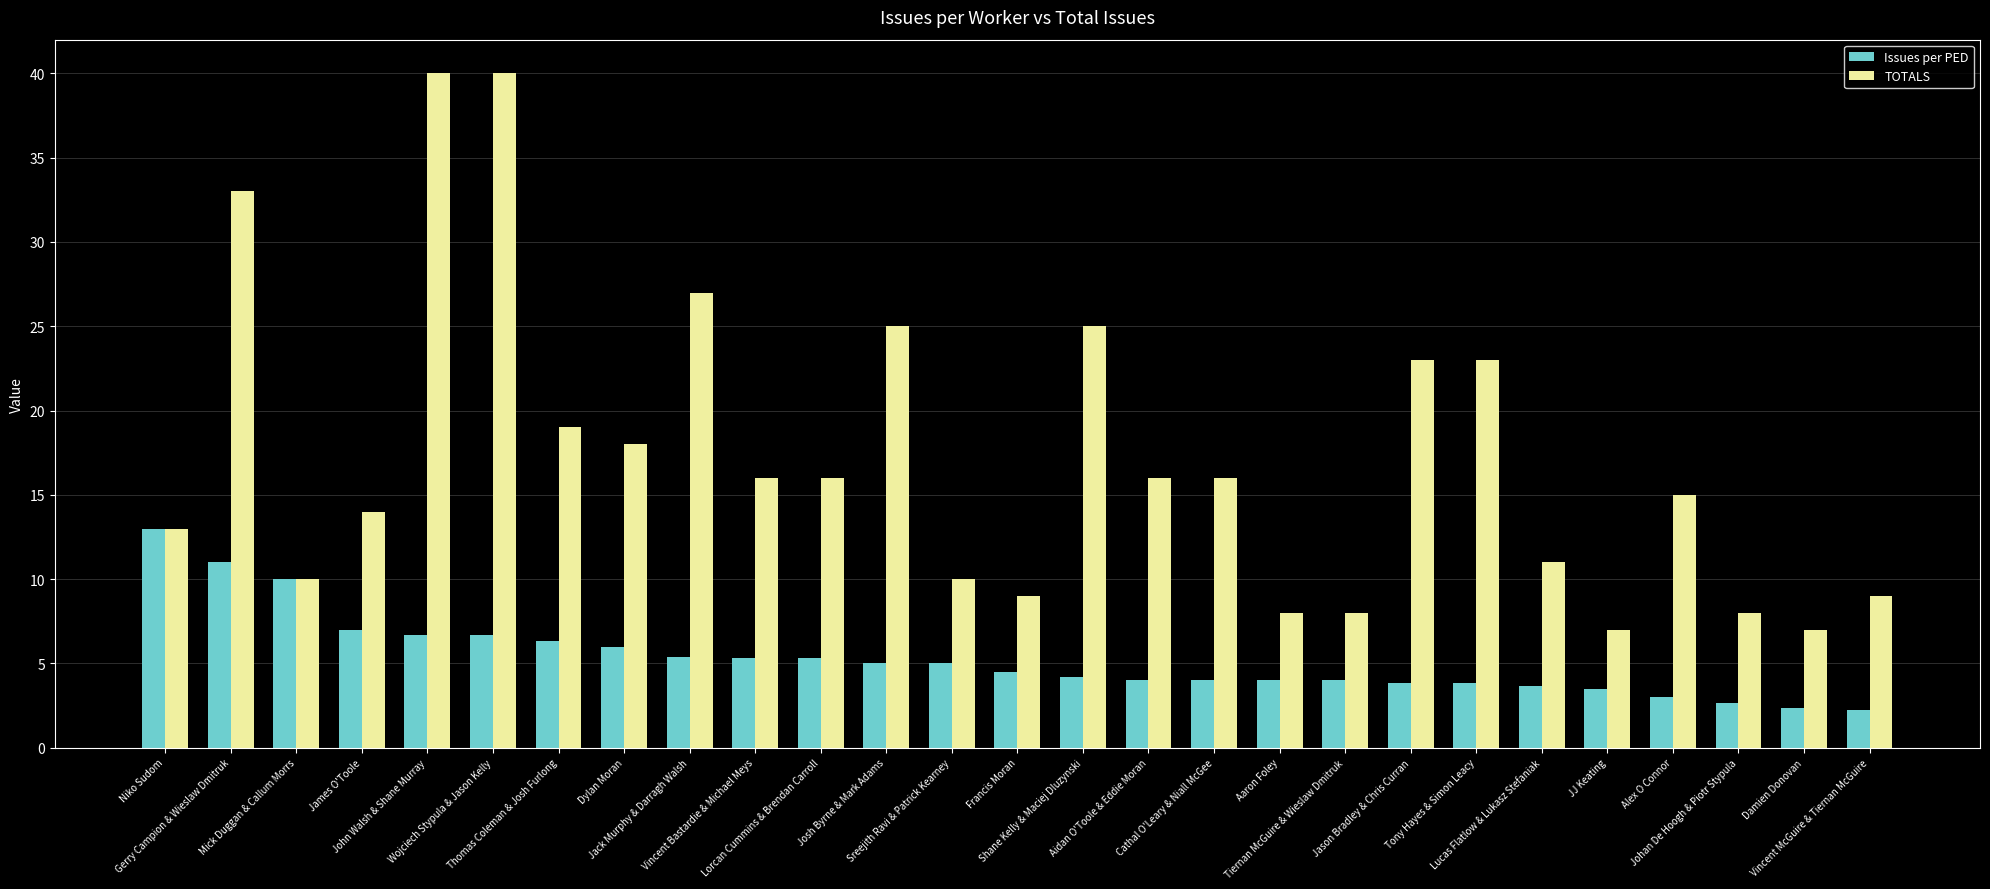

What is the maximum value for Issues per PED?

13.0